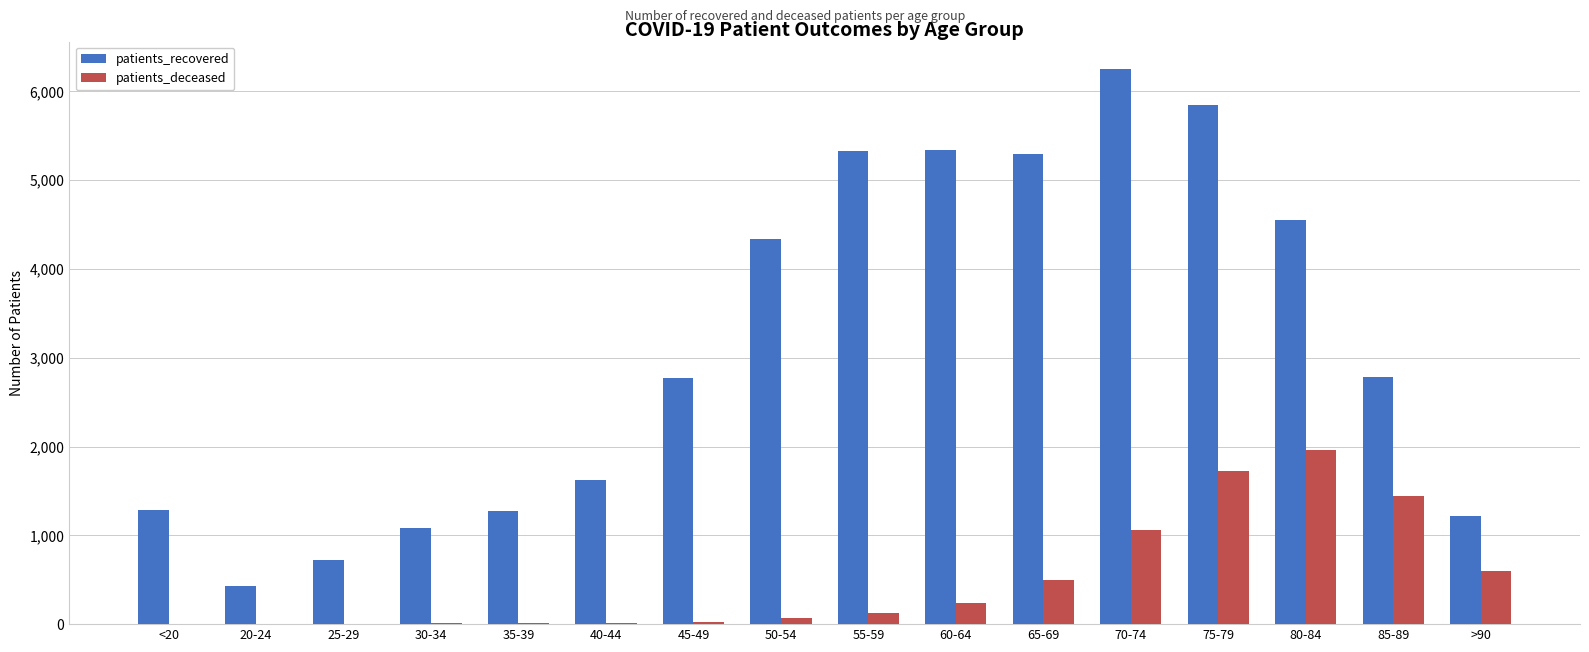

What is the maximum value shown in the chart?

6250